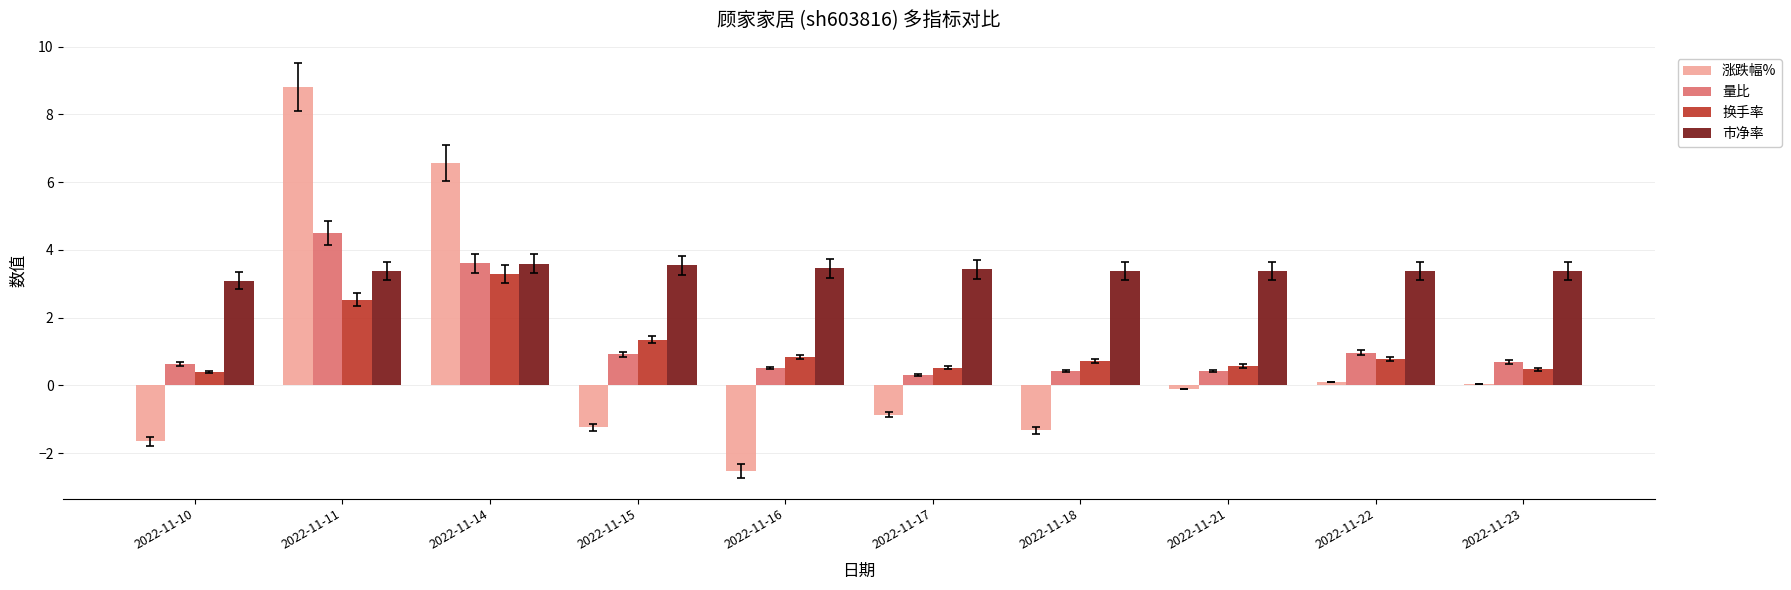

Which series has the largest total across all categories?

市净率